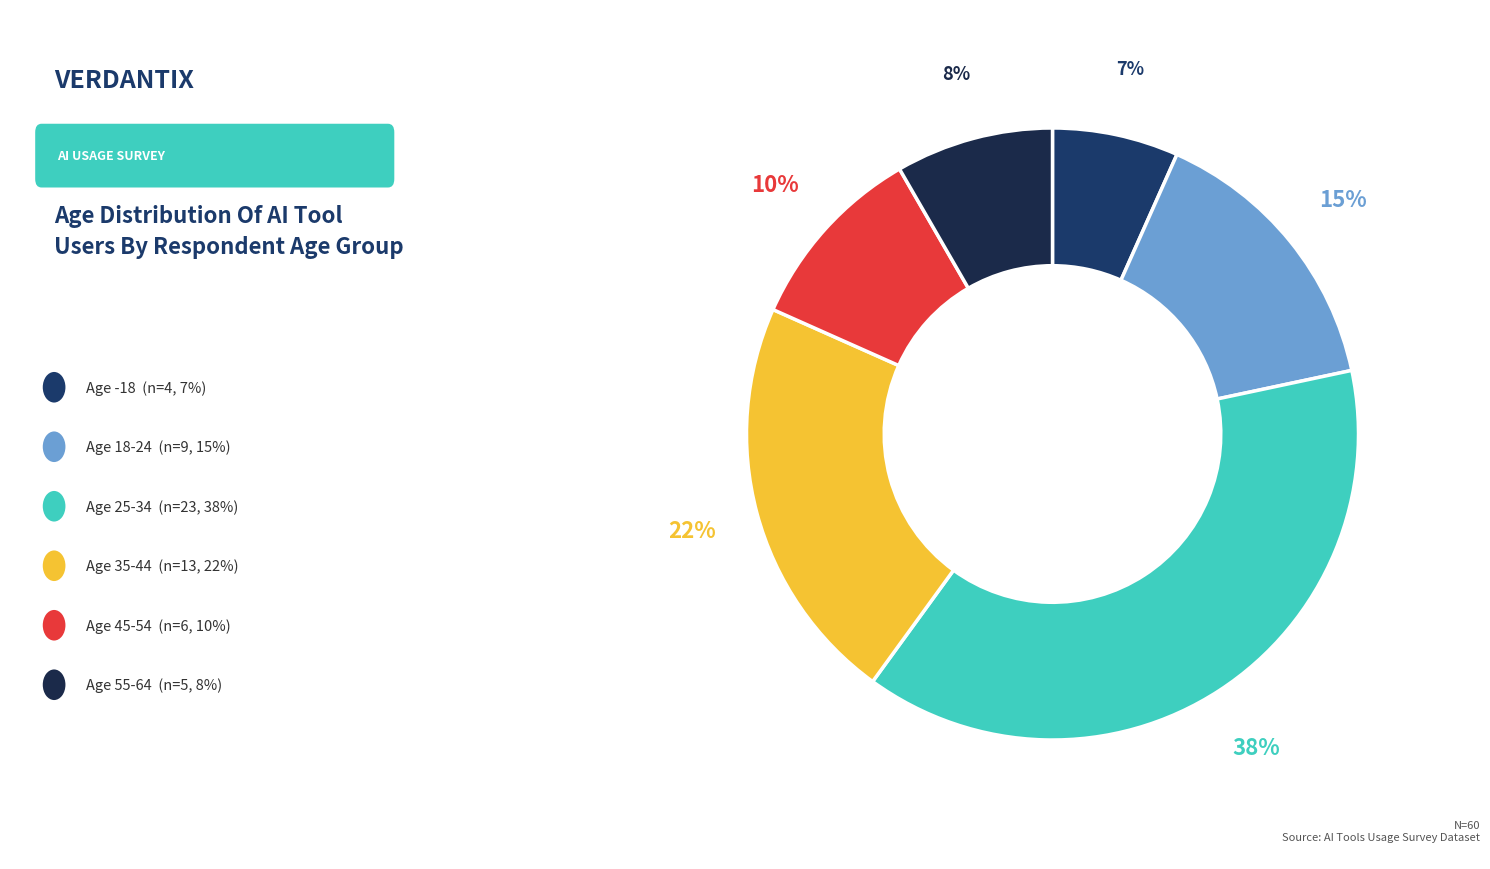

How many slices are in this pie chart?

6